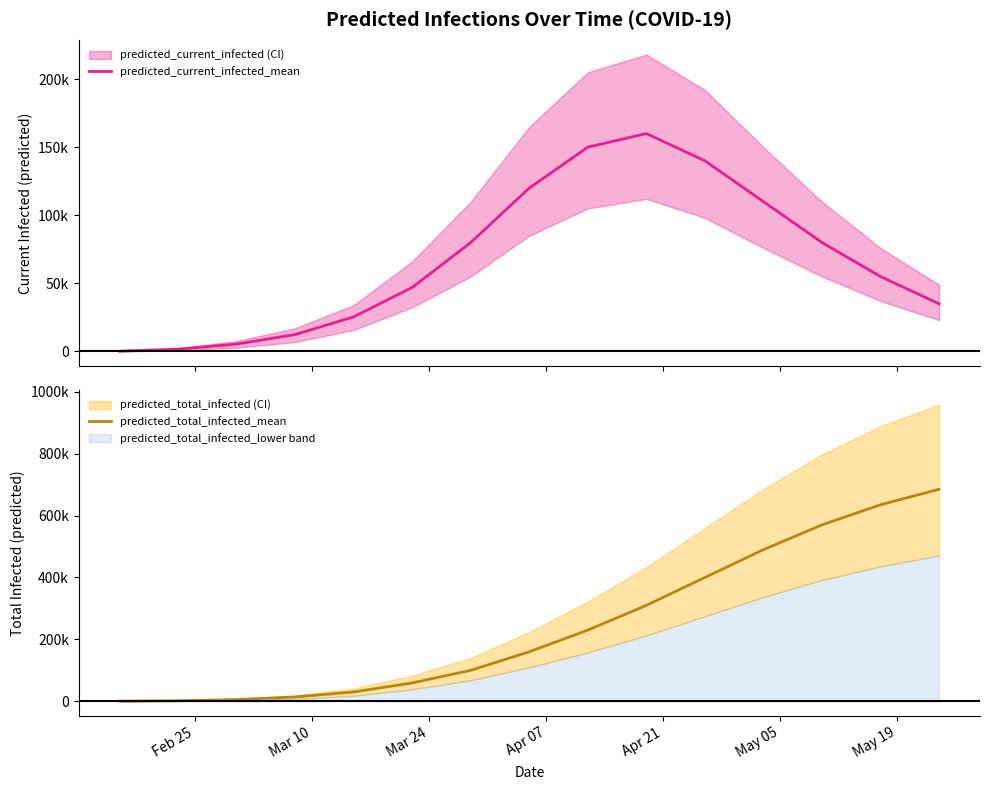

Reading left to right, extract all data points from this chart.

predicted_current_infected_mean: 209	1672	5435	12429	25425	47052	80000	120000	150000	160000	140000	110000	80000	55000	35000
predicted_total_infected_mean: 209	1672	5435	13892	30073	59350	100000	160000	230000	310000	400000	490000	570000	635000	685000